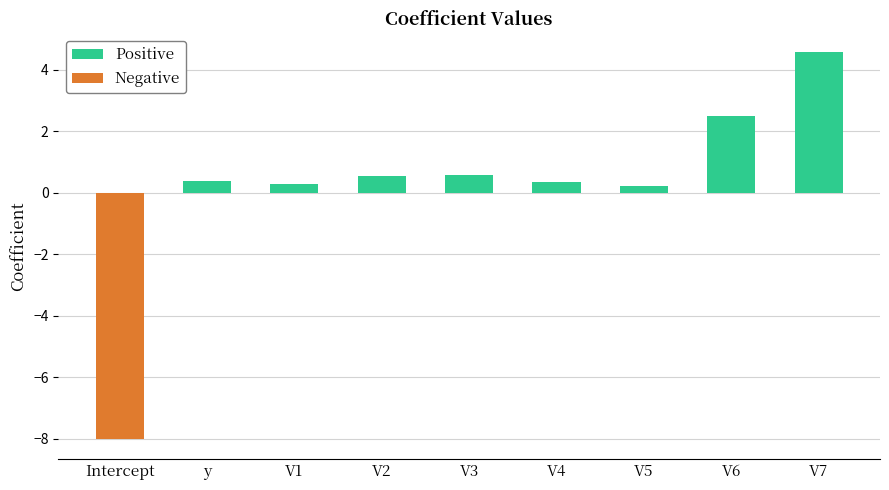

What is the sum of the Positive values at V7 and V6?

7.1